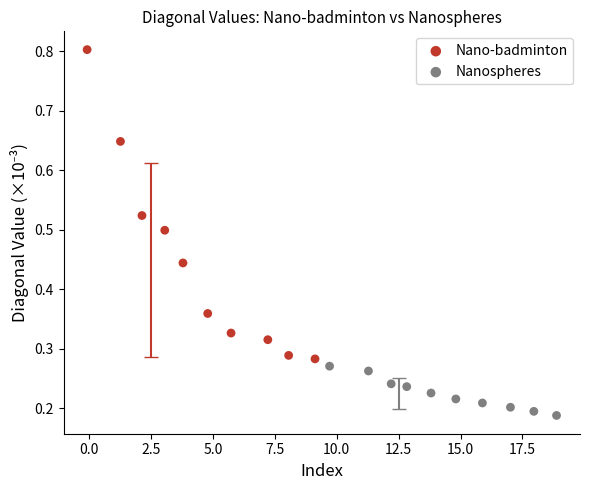

Which series contains the highest Y value?

Nano-badminton